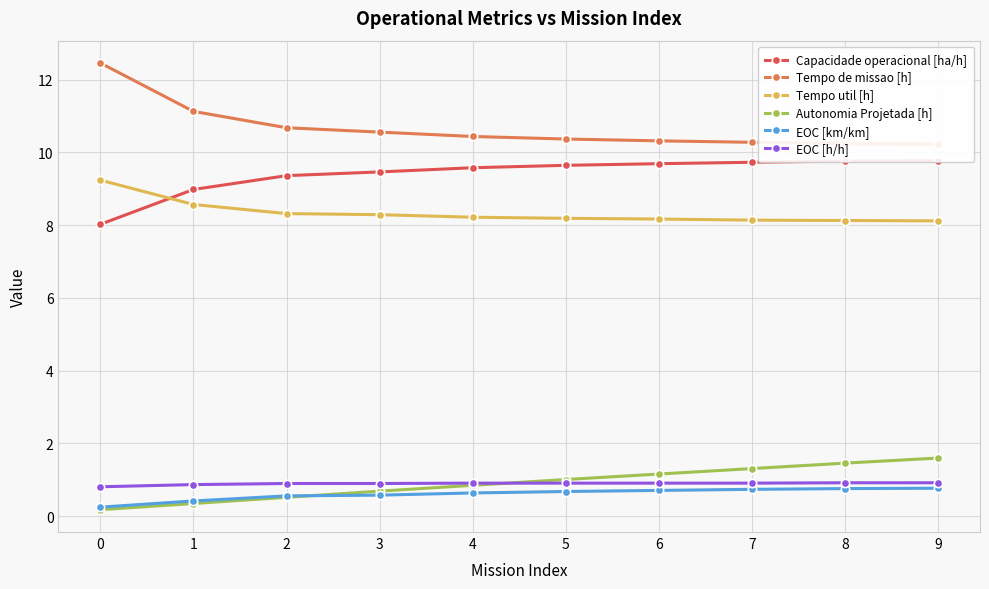

List the series in order of their peak value, lowest first.

EOC [km/km], EOC [h/h], Autonomia Projetada [h], Tempo util [h], Capacidade operacional [ha/h], Tempo de missao [h]